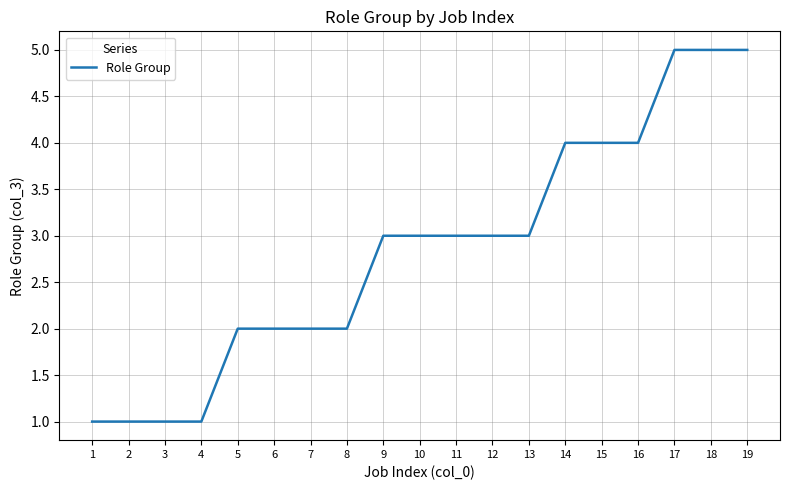

What is the ratio of the value at 16 to the value at 6?

2.0